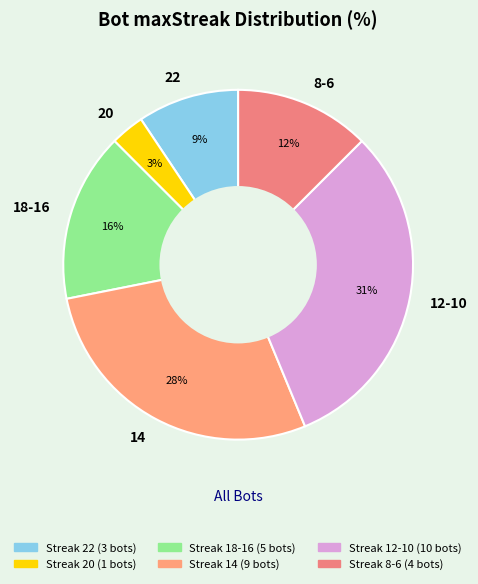

How many slices are in this pie chart?

6